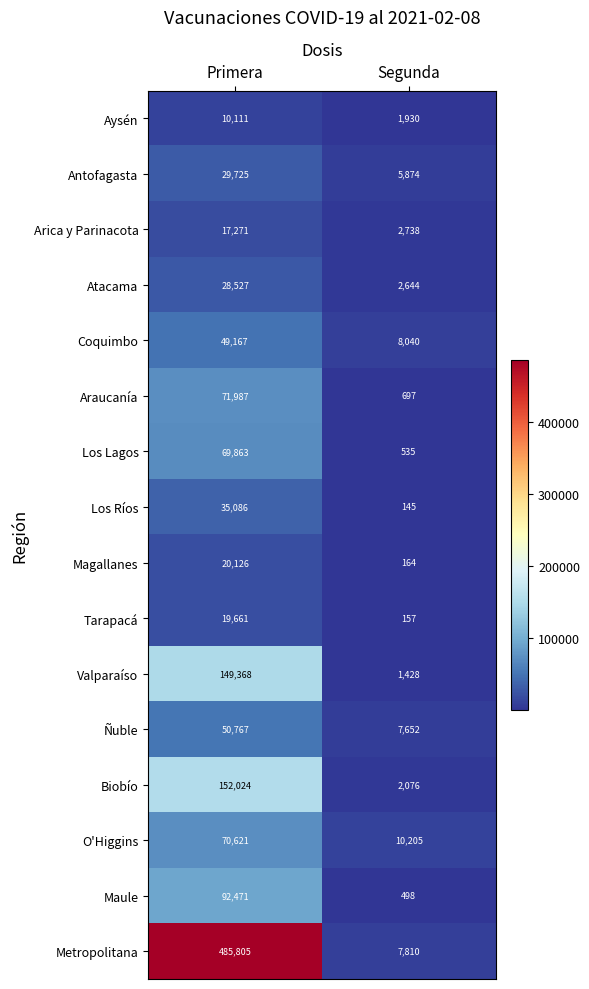

At which label is Atacama closest to 15585?

Segunda